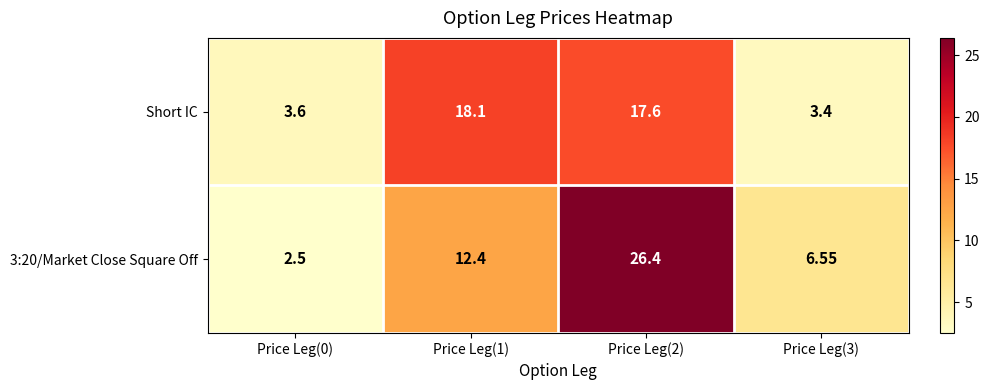

Count the number of categories in the chart.

4